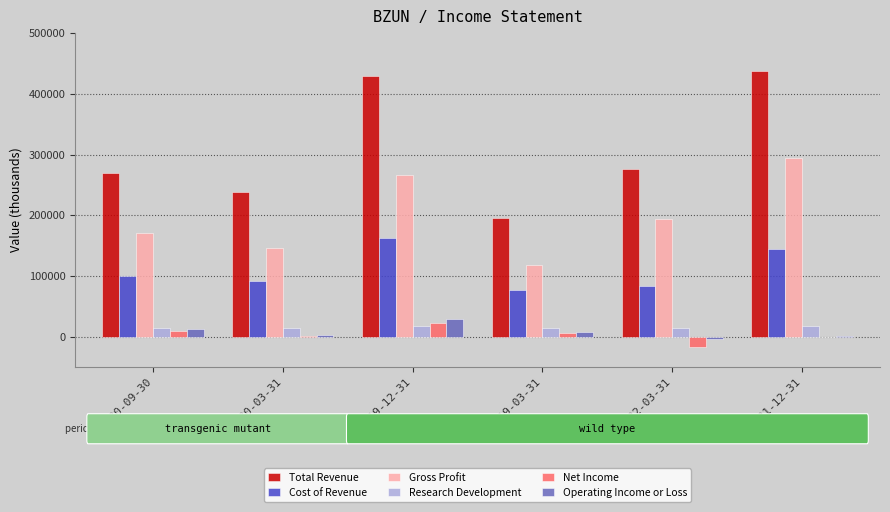

What is the total value across all series at 2019-12-31?

924600